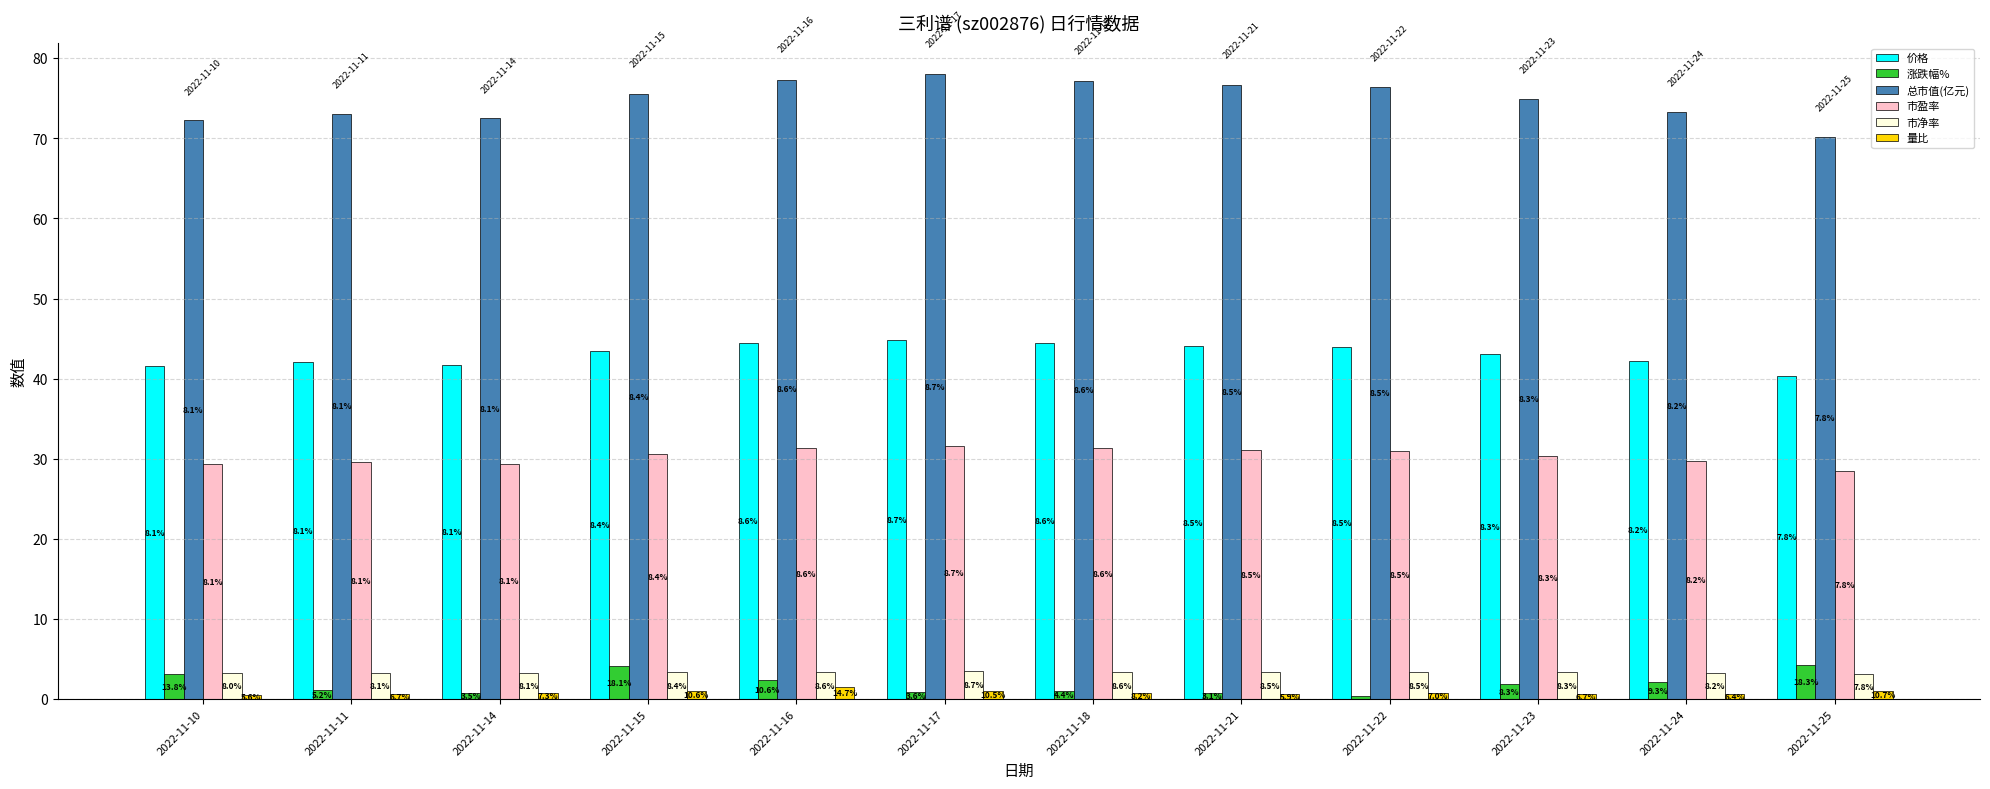

What are all the series names shown in the legend?

价格, 涨跌幅%, 总市值(亿元), 市盈率, 市净率, 量比